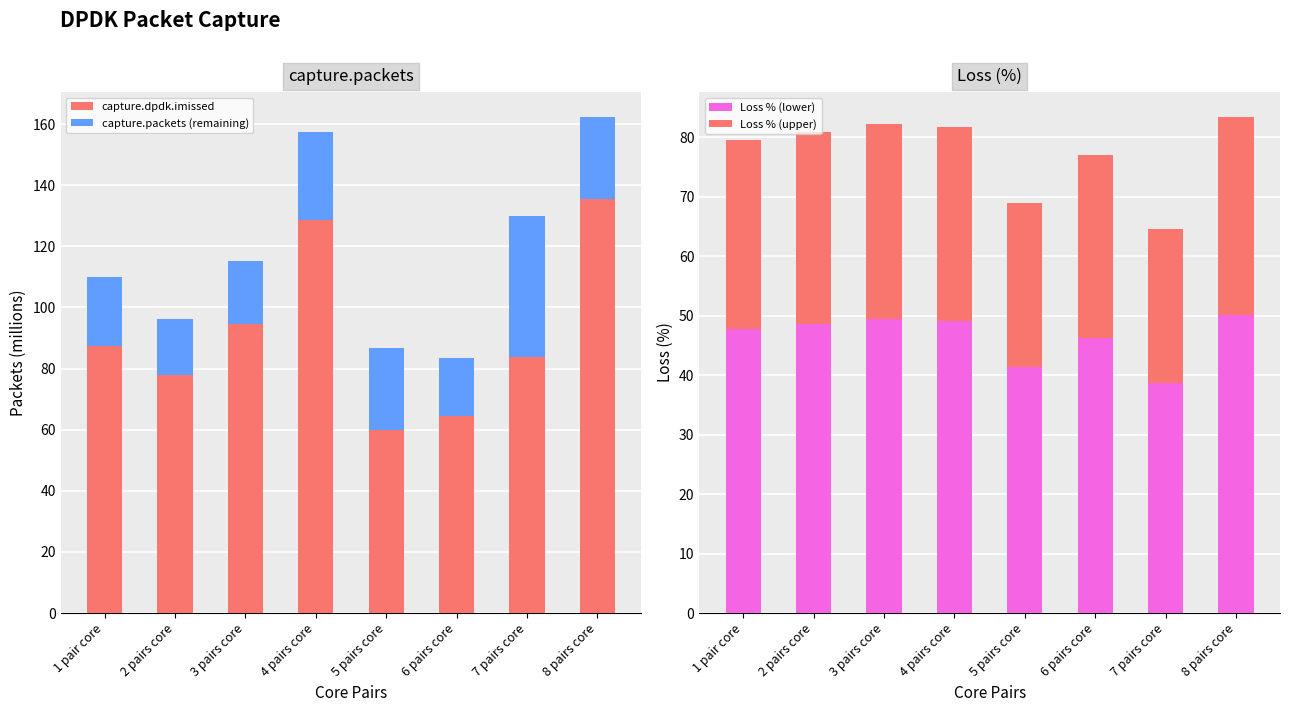

Is the value of Loss % (upper) at 5 pairs core greater than the value of capture.packets (remaining) at 6 pairs core?

Yes